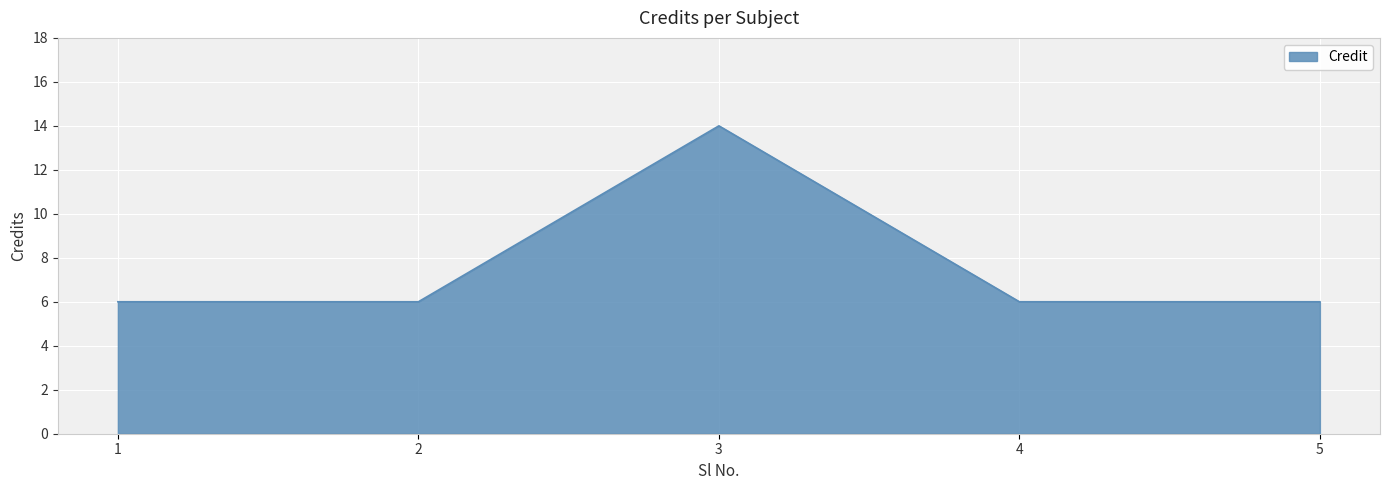

Count the number of data series in this chart.

1